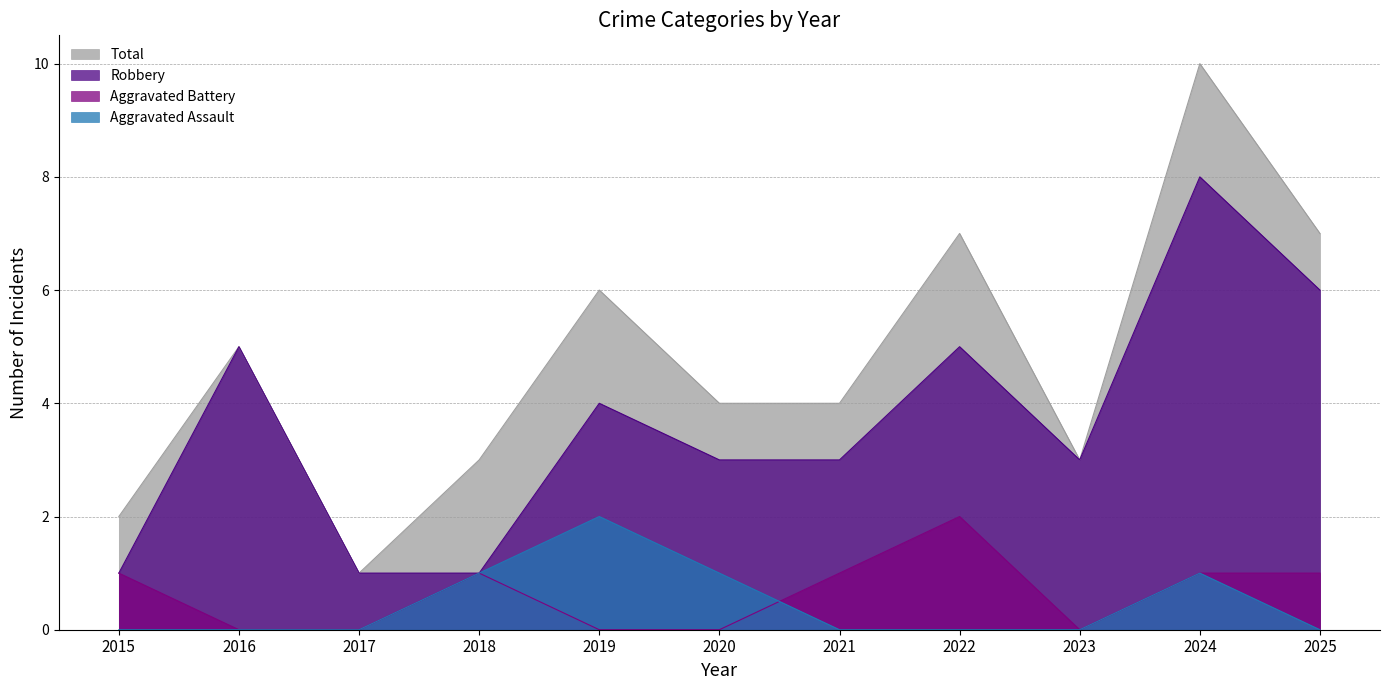

How many lines are shown in the chart?

4